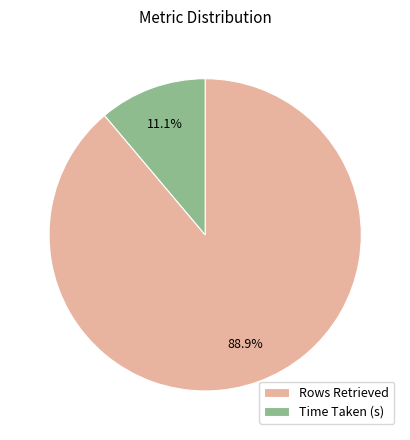

Rank the categories by value from lowest to highest.

Time Taken (s), Rows Retrieved